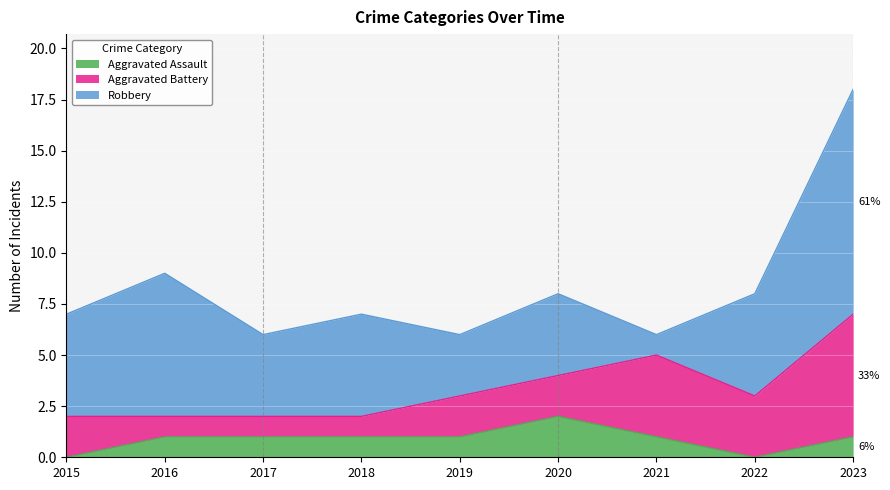

At which category does the chart reach its minimum across all series?

2015